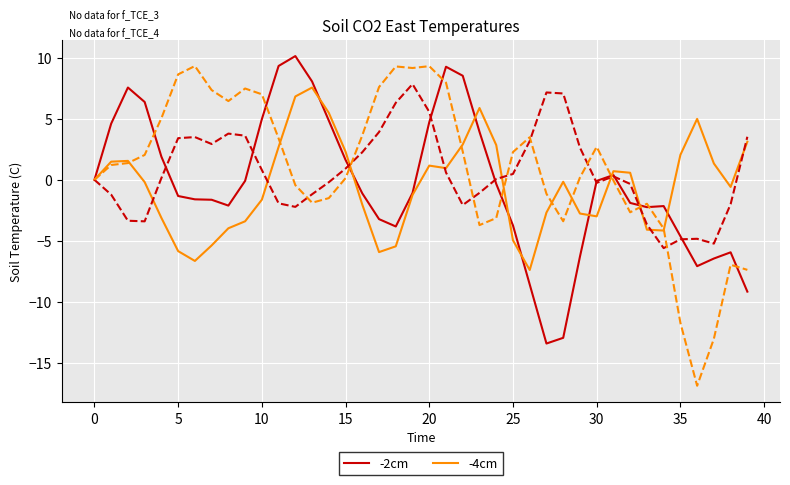

What is the sum of the -2cm values at 32 and 29?

-8.2